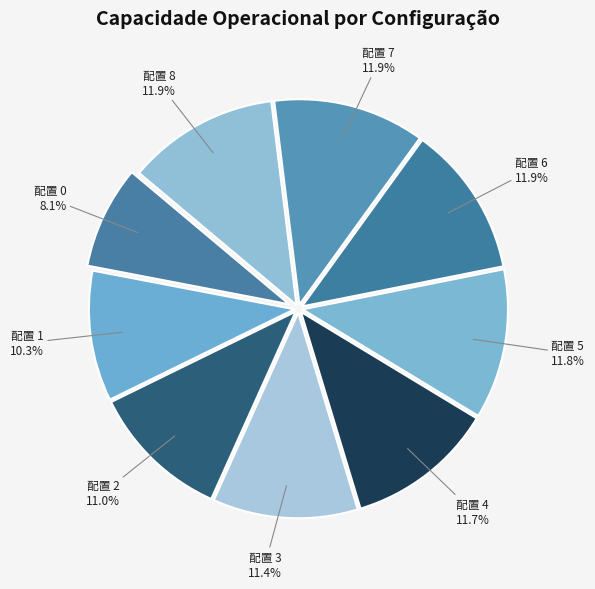

What is the smallest slice in the pie chart?

配置 0